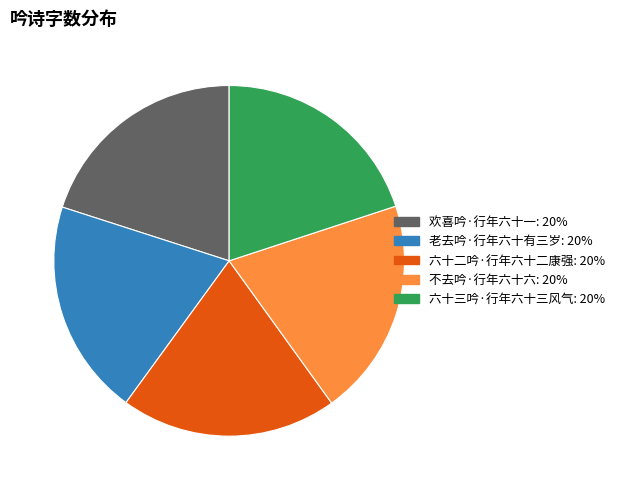

Is 六十二吟·行年六十二康强 the majority of the pie?

No